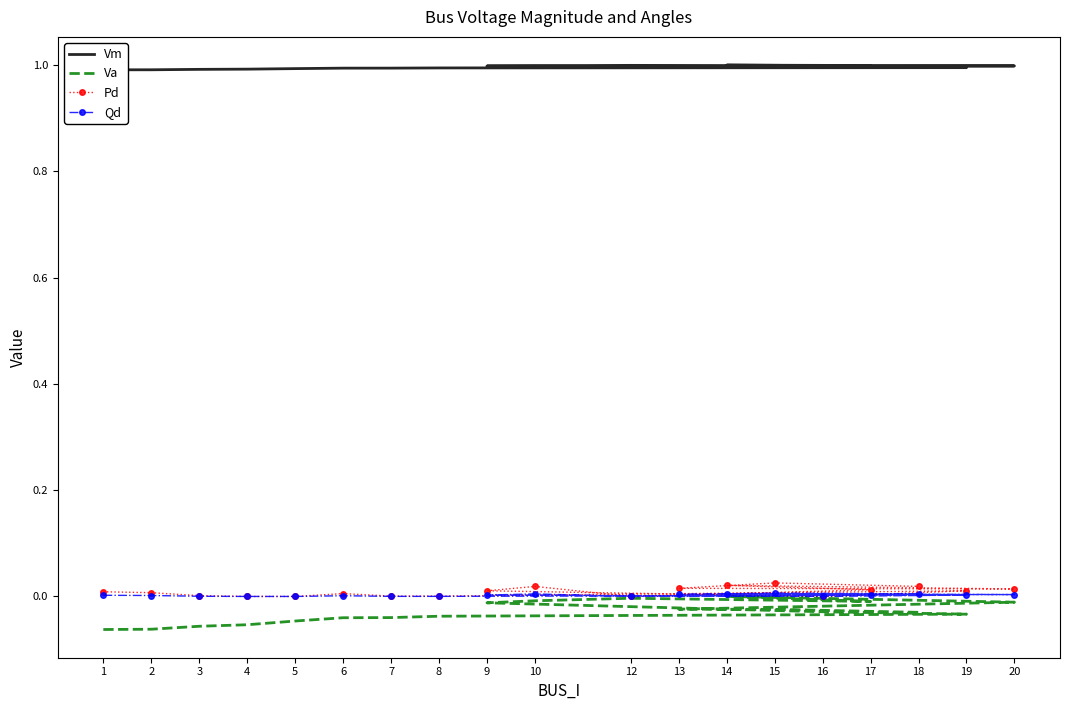

Reading left to right, what are all the values shown in this chart?

Vm: 1.0	1.0	1.0	1.0	1.0	1.0	1.0	1.0	1.0	1.0	1.0	1.0	1.0	1.0	1.0	1.0	1.0	1.0	1.0
Va: -0.1	-0.1	-0.1	-0.1	-0.0	-0.0	-0.0	-0.0	-0.0	-0.0	-0.0	-0.0	-0.0	-0.0	0.0	-0.0	-0.0	-0.0	-0.0
Pd: 0.0	0.0	0.0	0.0	0.0	0.0	0.0	0.0	0.0	0.0	0.0	0.0	0.0	0.0	0.0	0.0	0.0	0.0	0.0
Qd: 0.0	0.0	0.0	0.0	0.0	0.0	0.0	0.0	0.0	0.0	0.0	0.0	0.0	0.0	0.0	0.0	0.0	0.0	0.0